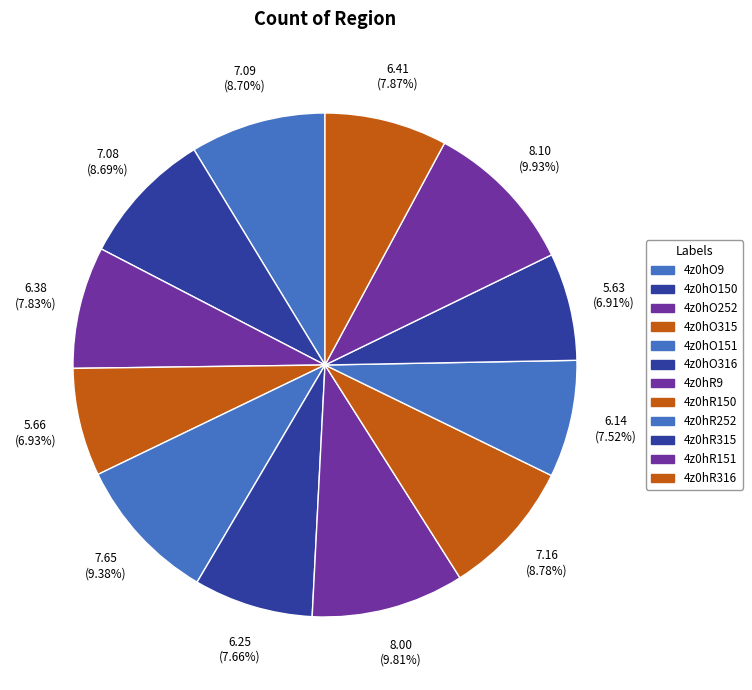

How many slices are in this pie chart?

12